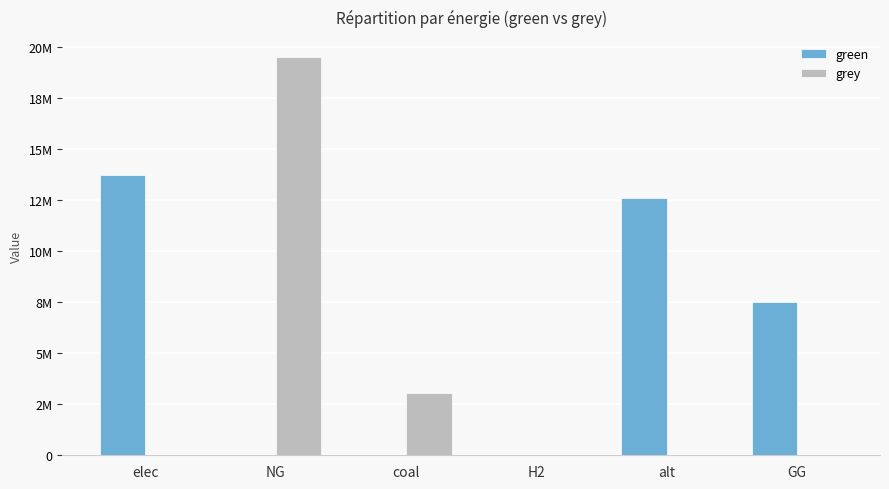

What are all the series names shown in the legend?

green, grey